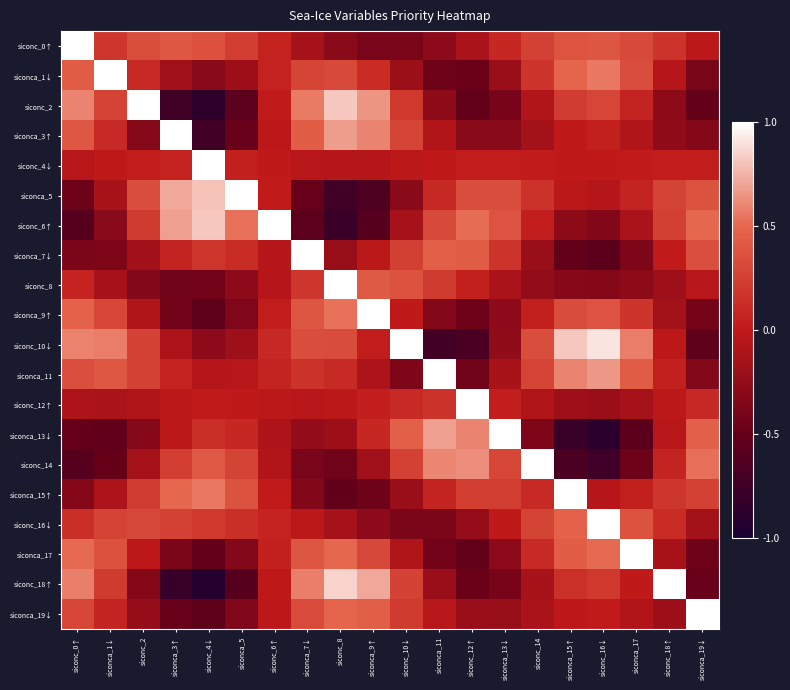

Which has a higher value, siconc_18↑ or siconca_5?

siconca_5